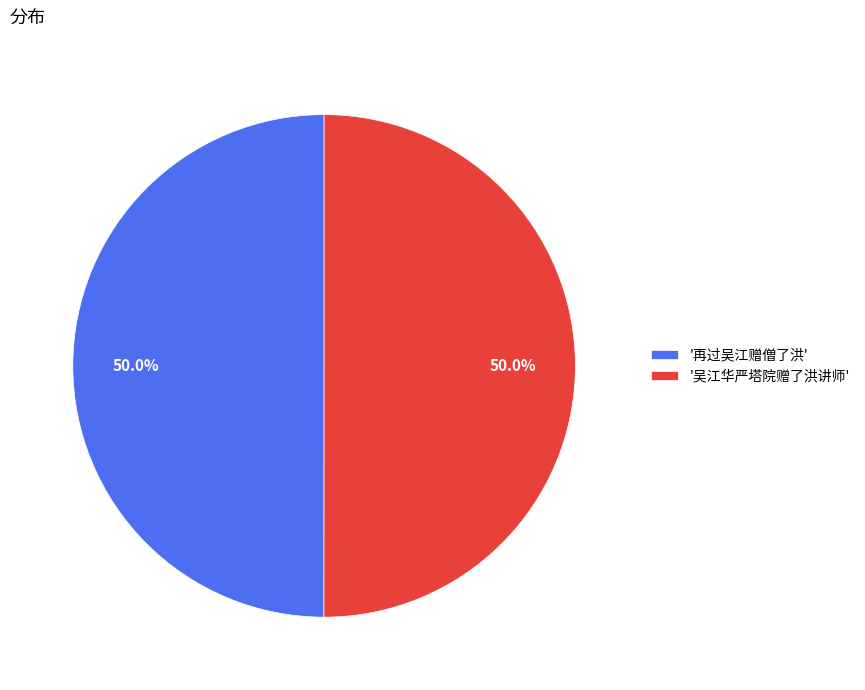

How many segments does this pie chart have?

2